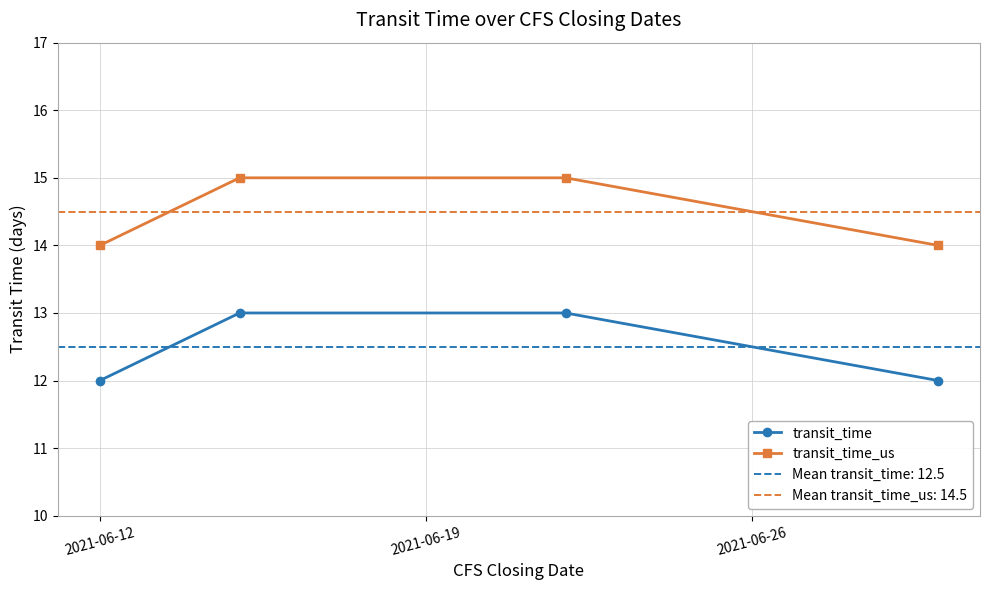

What is the average value of the transit_time series?

12